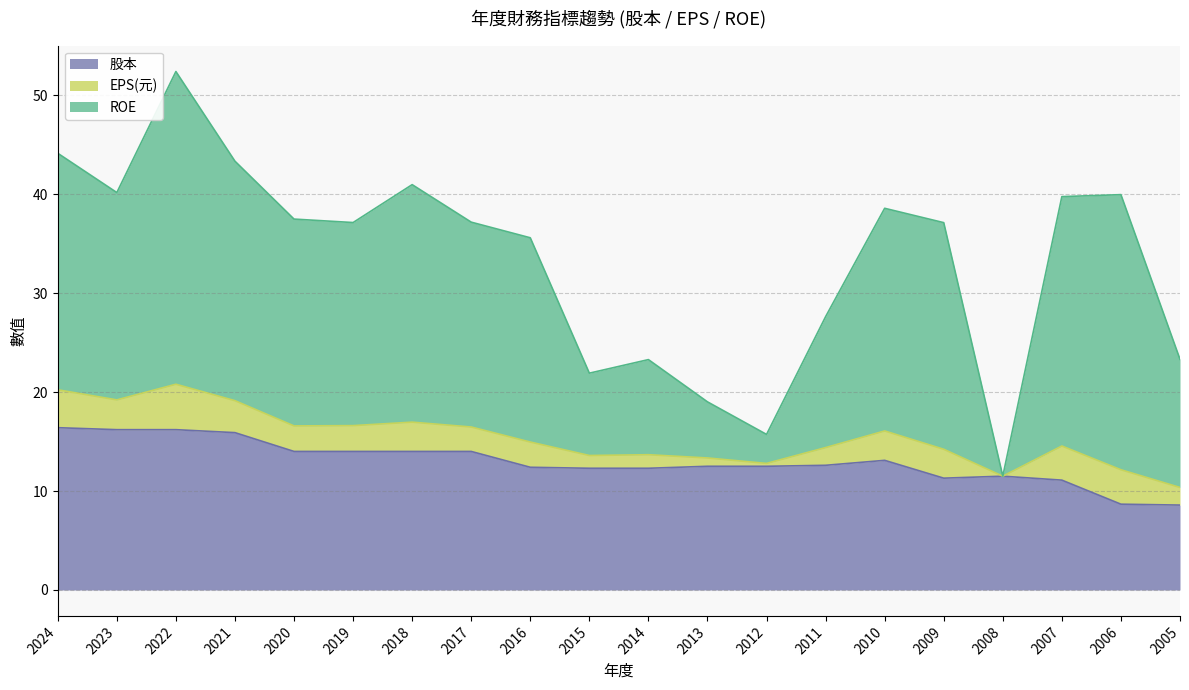

At which category is the sum across all series the highest?

2022